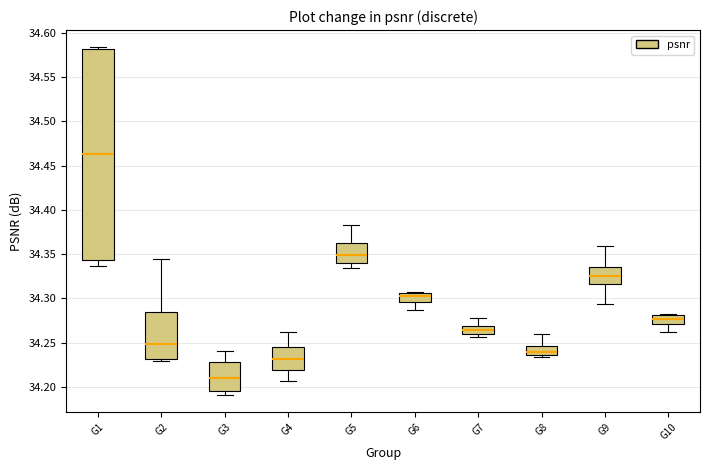

Which box has the lowest median line?

G3